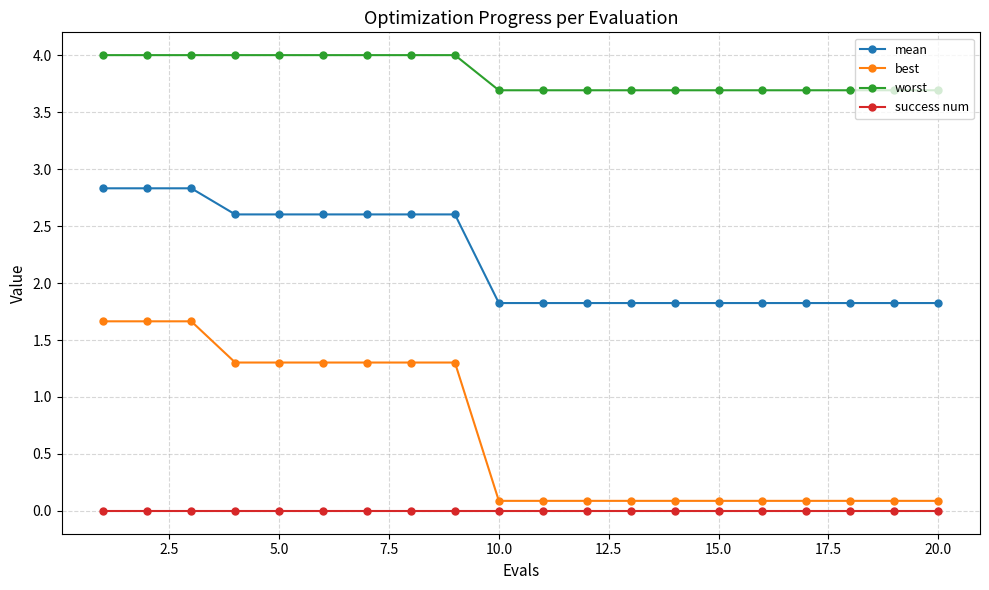

Count the mean values in the range 1 to 2.

11